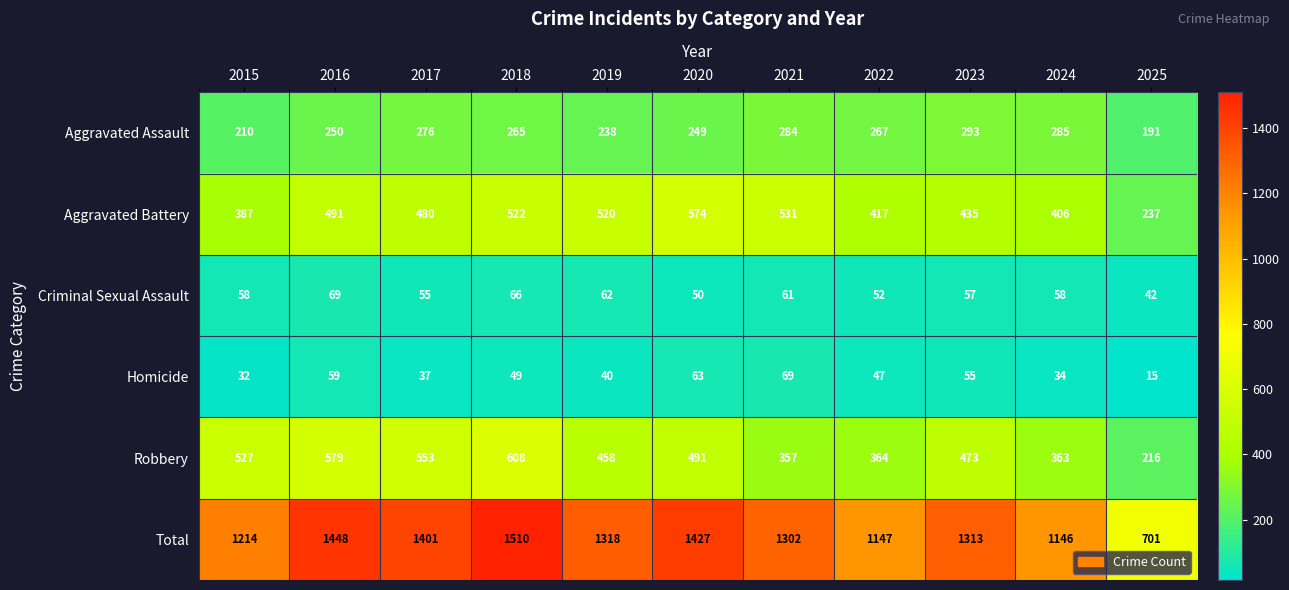

Between 2023 and 2024, which series saw the biggest shift?

Total